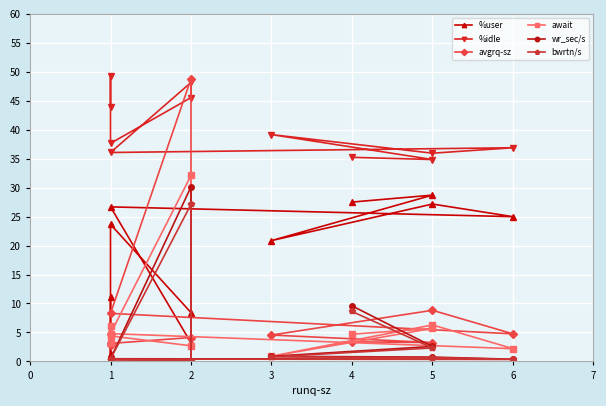

Which series changed the most between 5 and 2?

%user